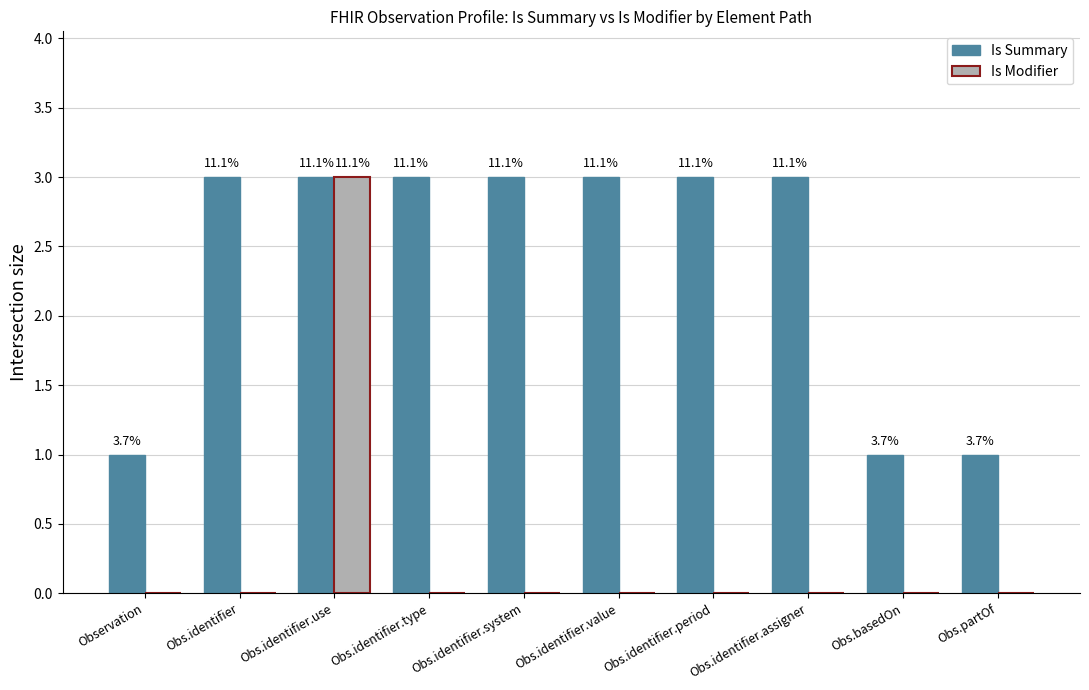

How many groups of bars are there?

10